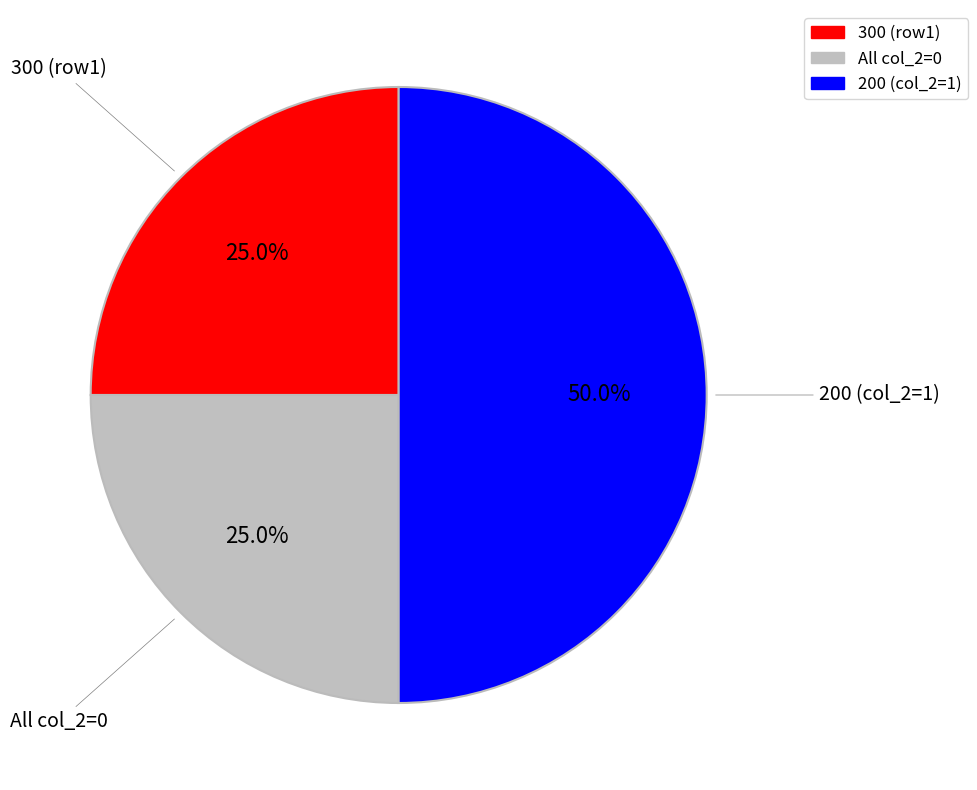

Is there any slice that represents more than half of the pie?

No